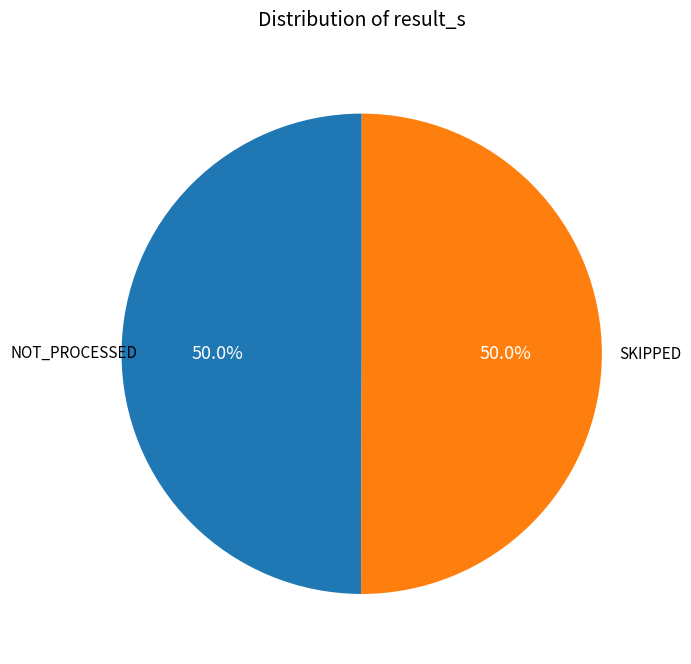

To the nearest percent, what portion does SKIPPED represent?

50%